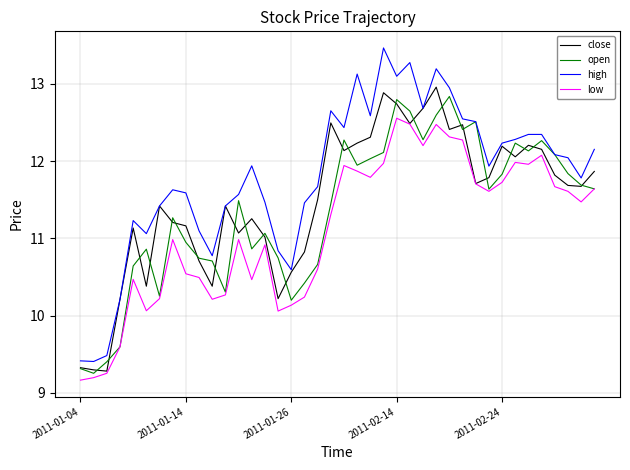

Which series has the largest total across all categories?

high